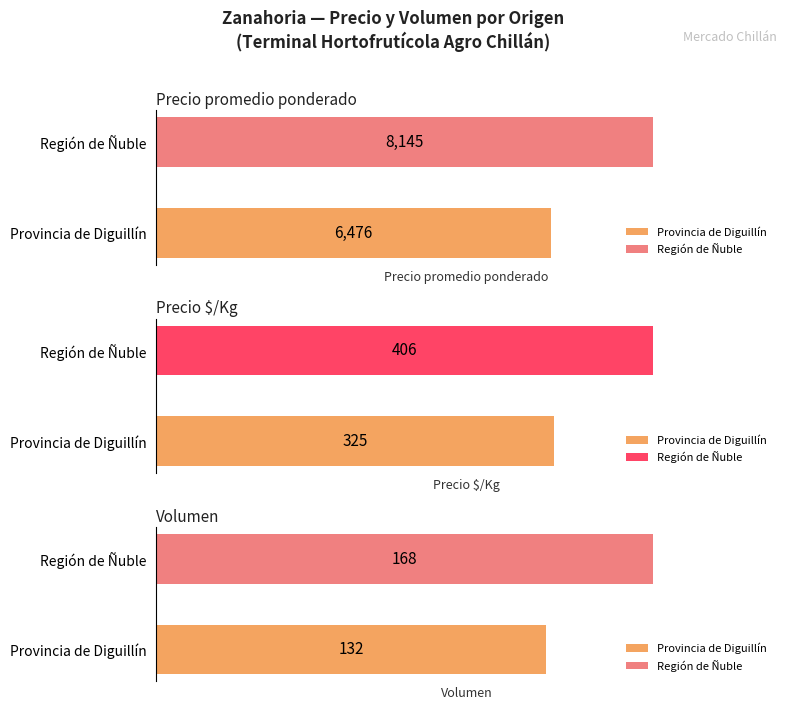

The value of Volumen at 0 is 54. True or false?

False